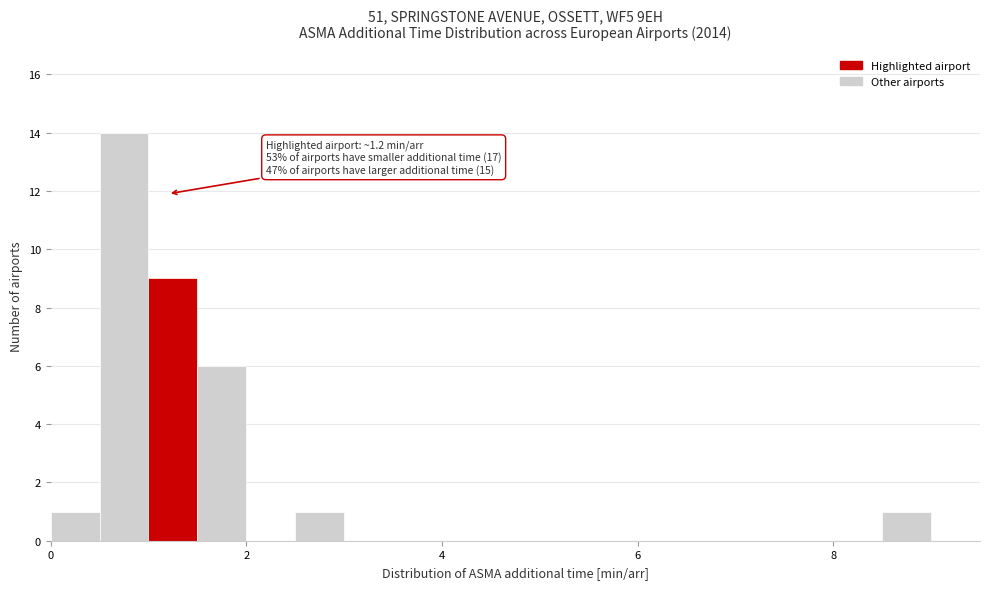

Read against the x-axis, roughly where is the centre of the tallest bar?

0.8